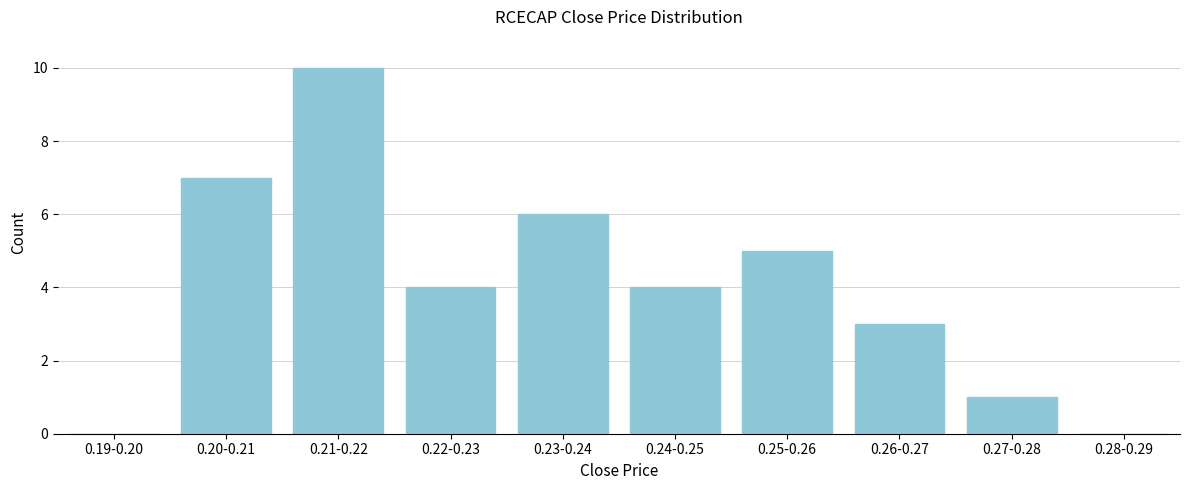

What is the sum of all values?

40